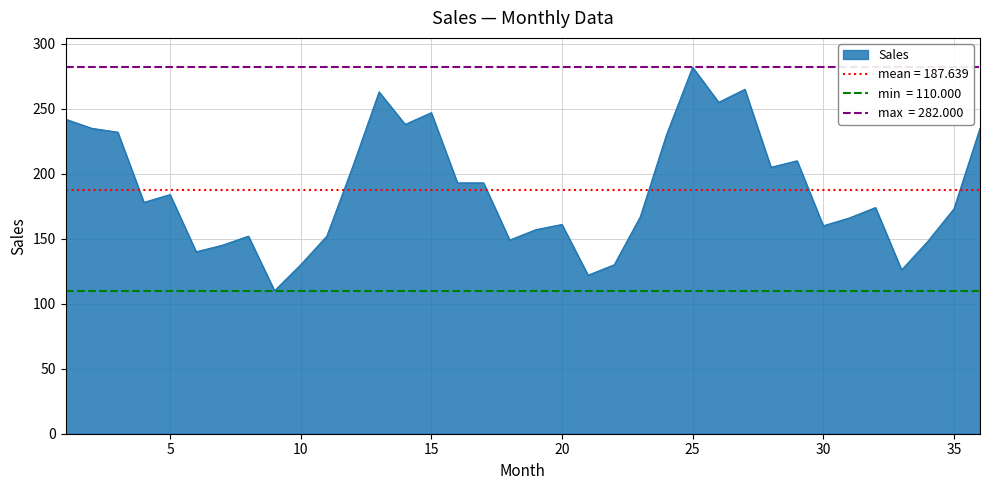

The chart shows a value of 272 at 4. True or false?

False